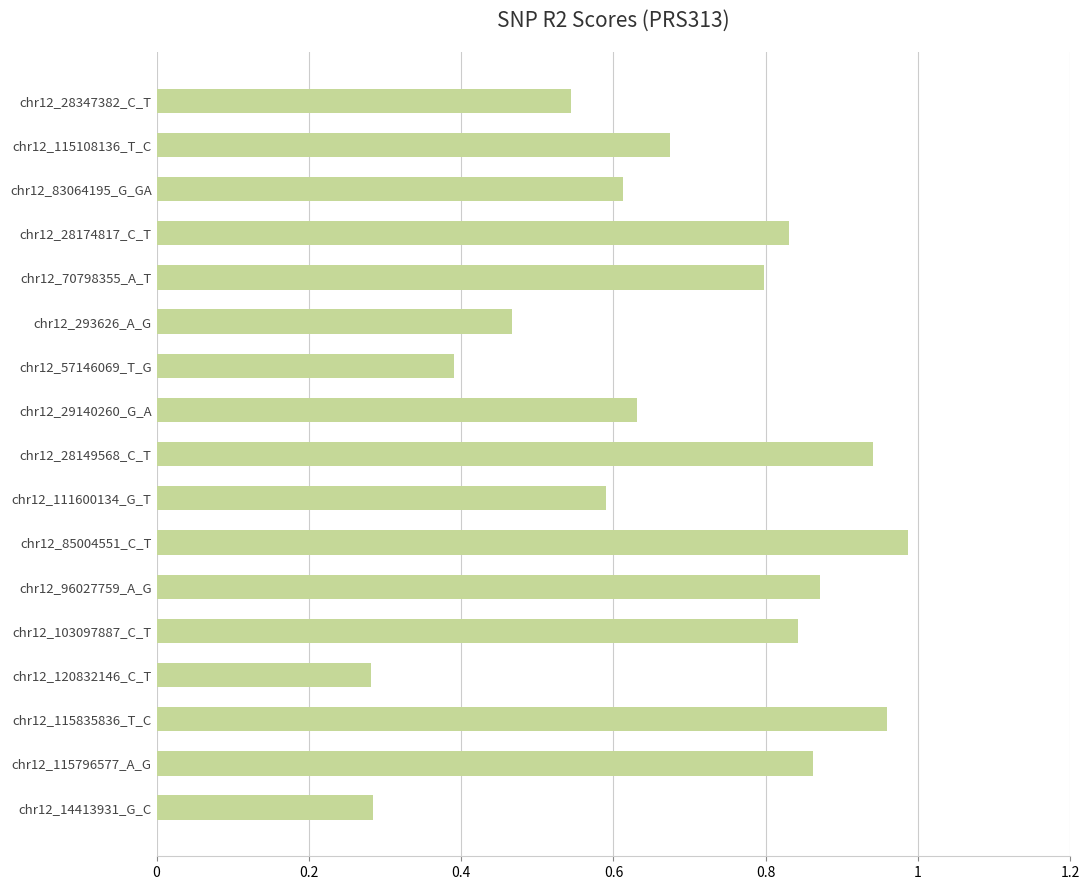

What is the sum of all values?

11.6